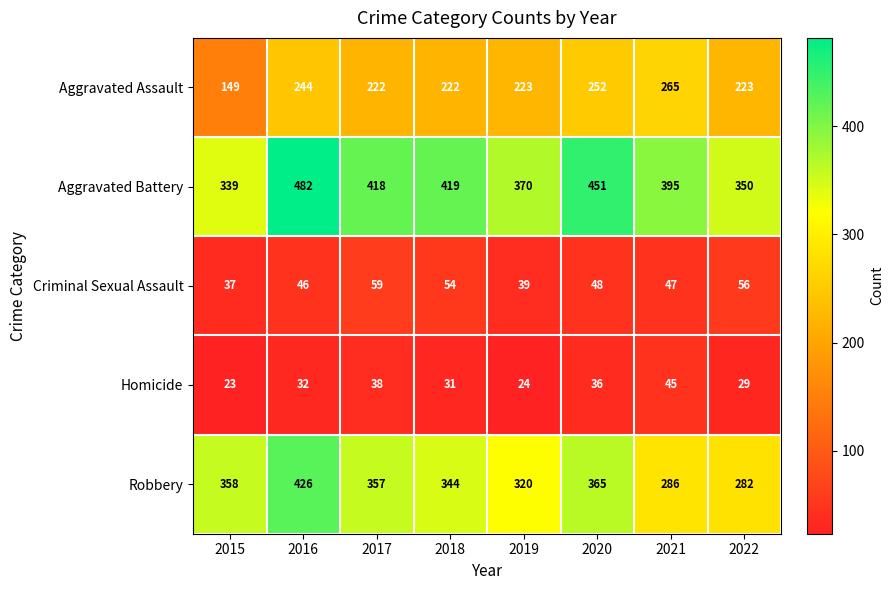

Count the number of categories in the chart.

8